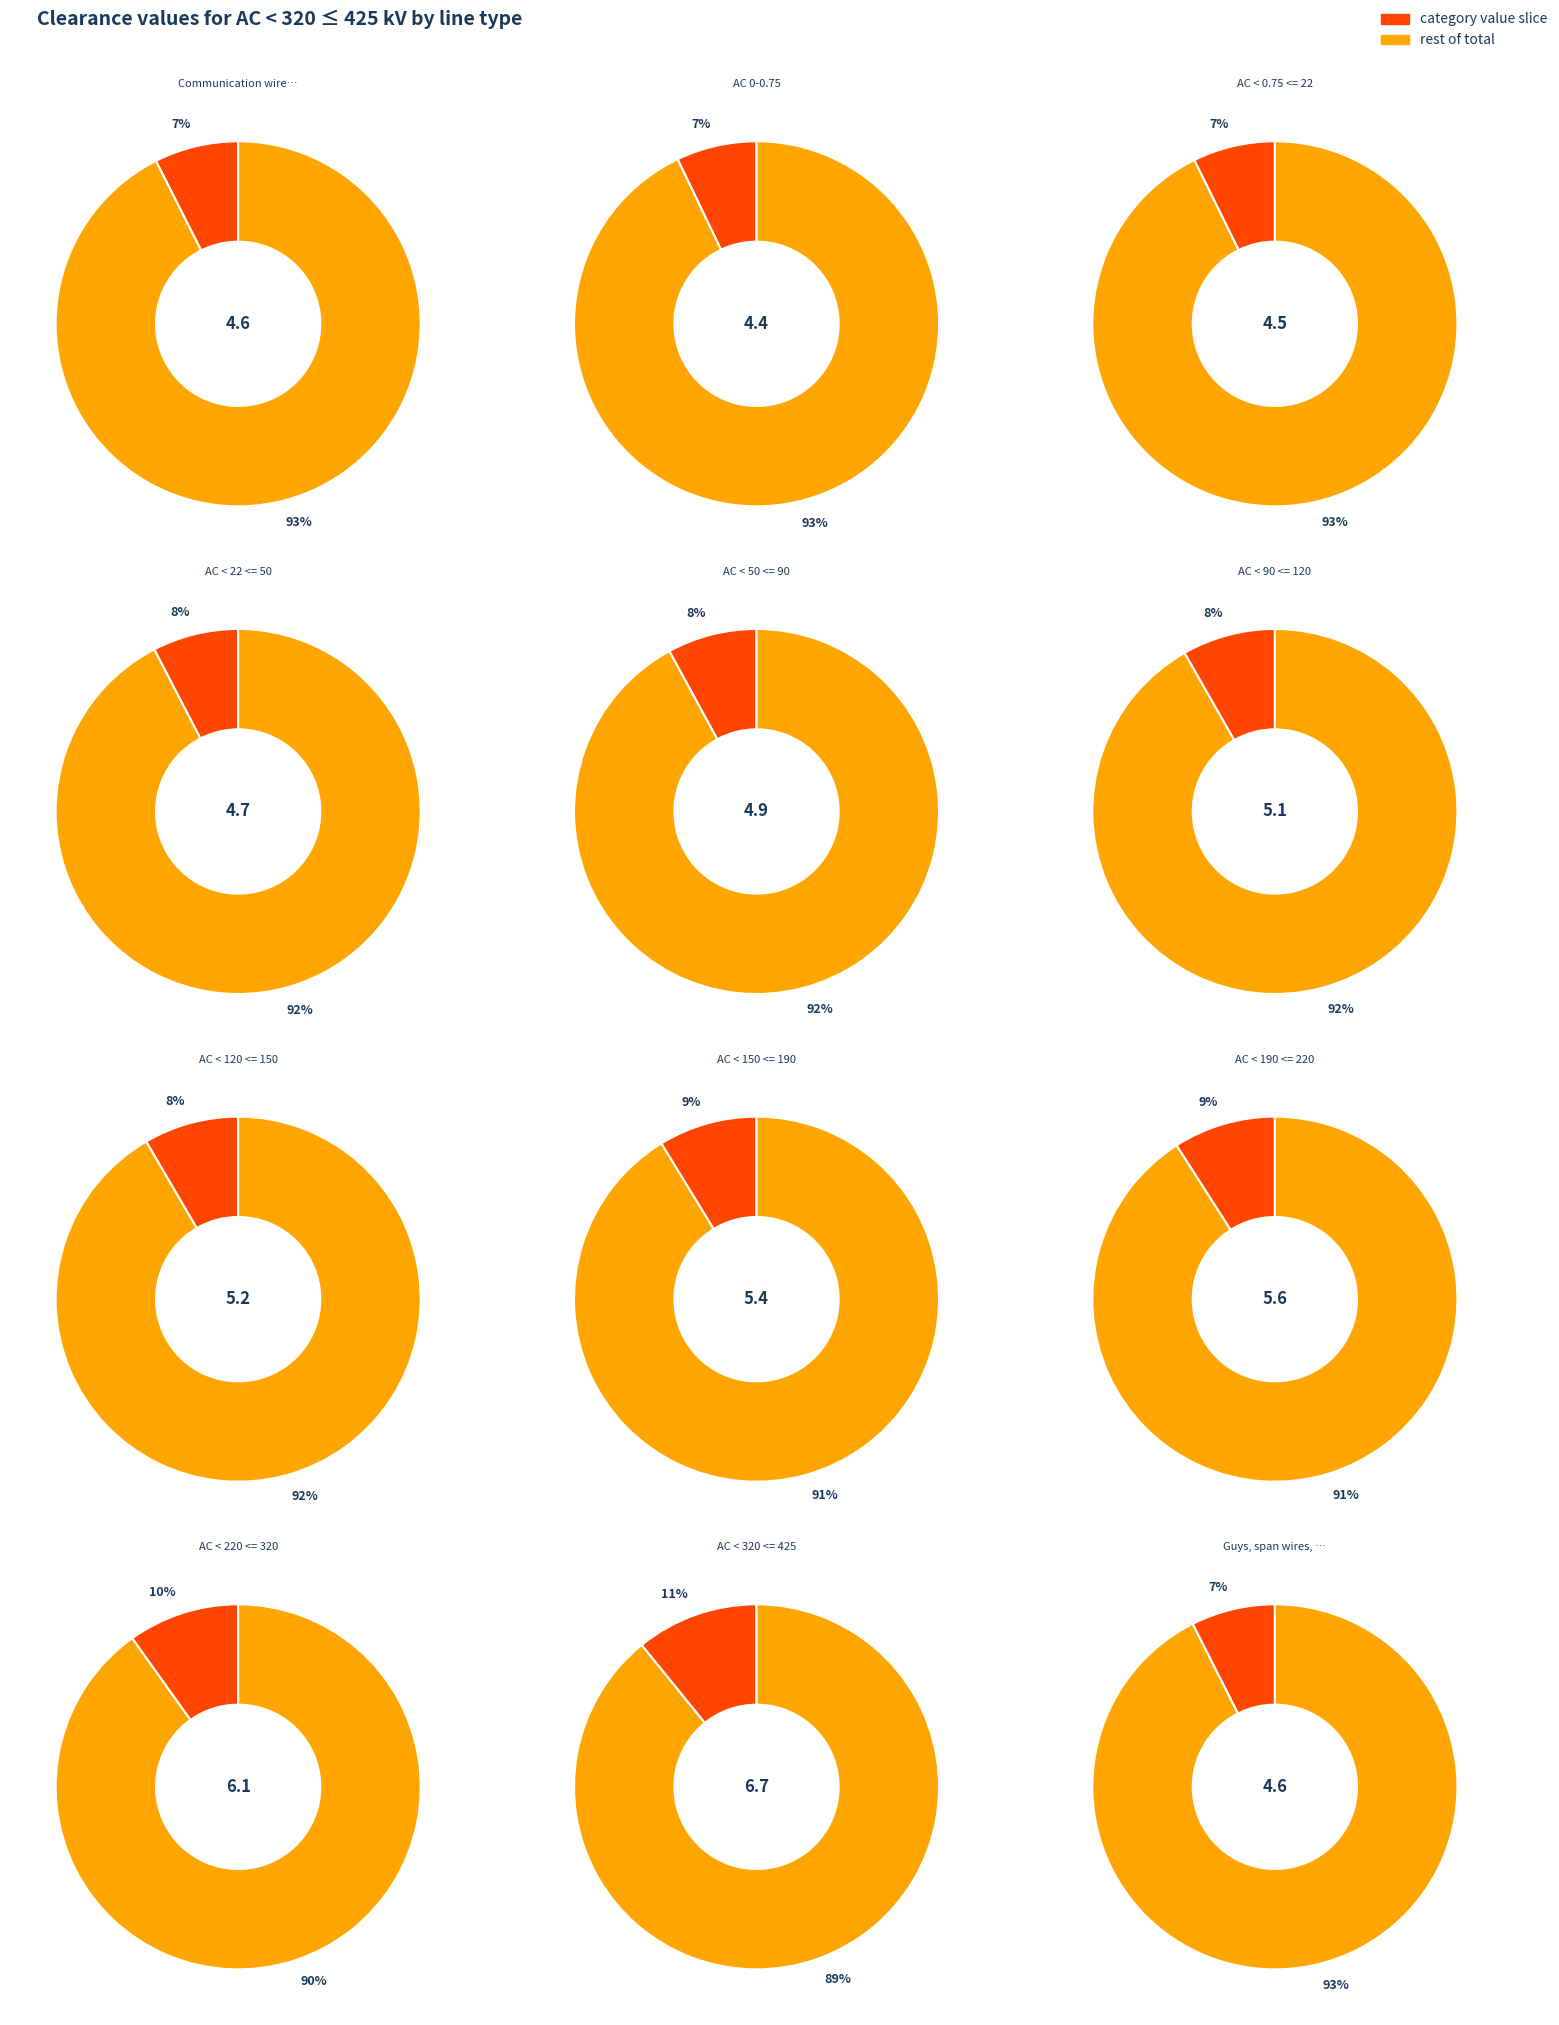

To the nearest percent, what is the average slice percentage?

8%